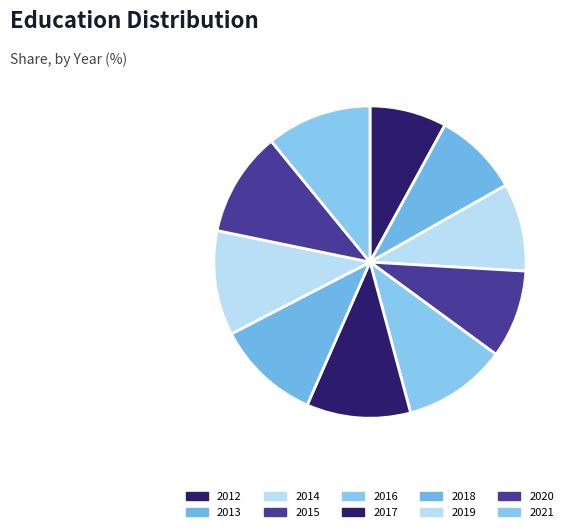

Combined, do 2021 and 2017 account for over 50%?

No